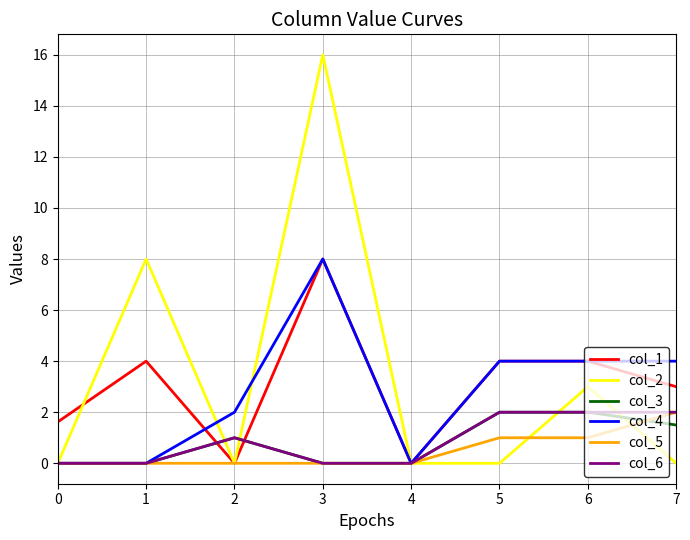

What is the average value of the col_4 series?

2.8